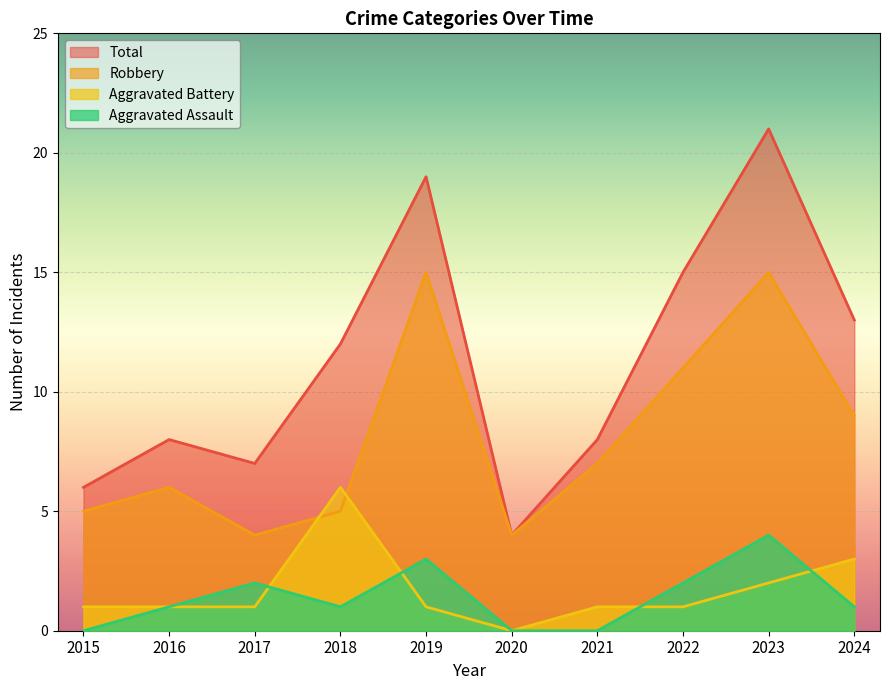

True or false: Aggravated Battery and Total cross at least once.

False